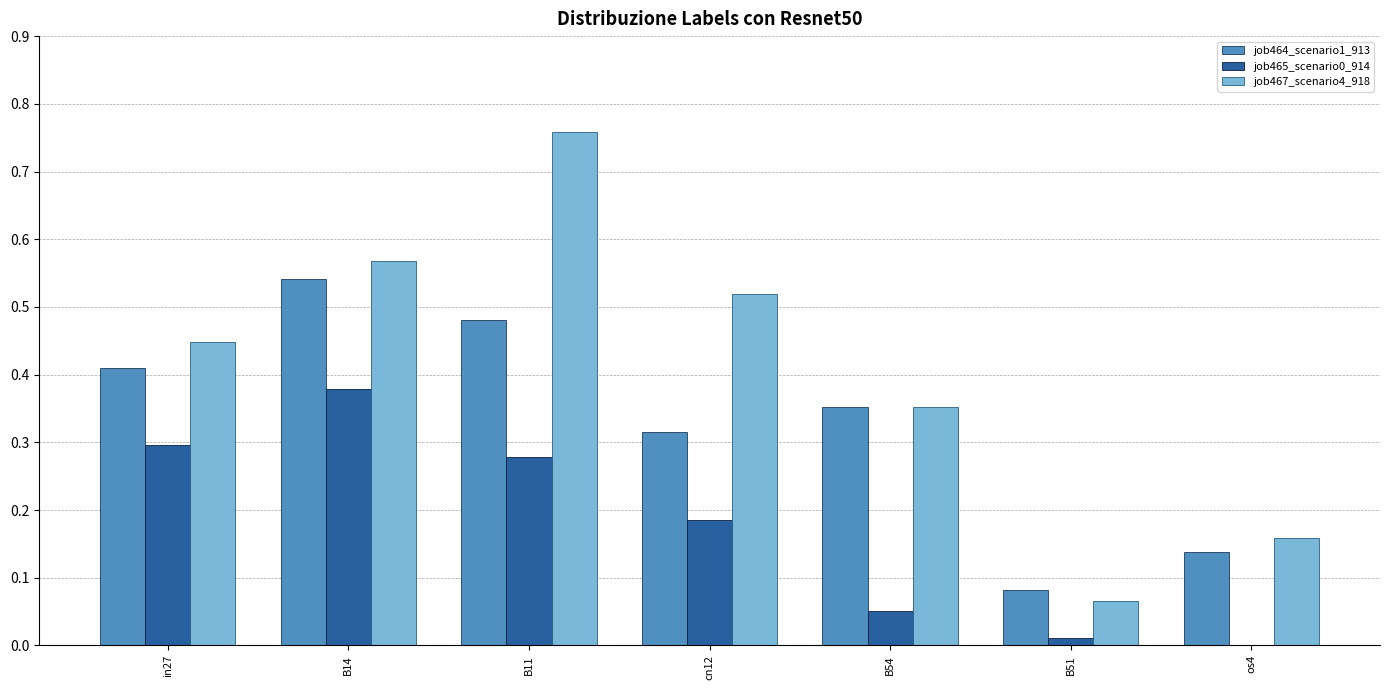

Between B11 and os4, which series saw the biggest shift?

job467_scenario4_918